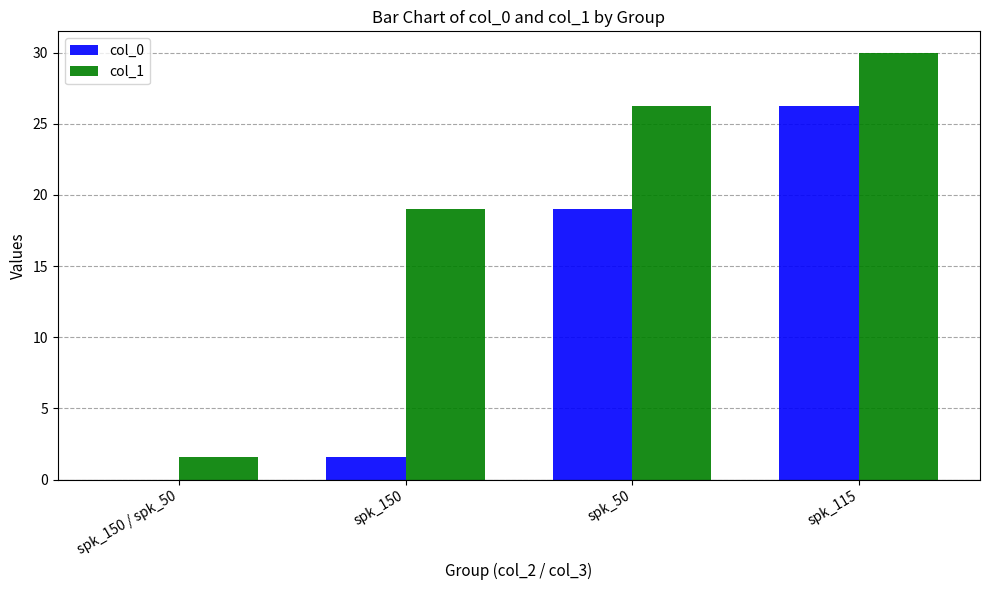

At which label is col_0 closest to 13?

spk_50